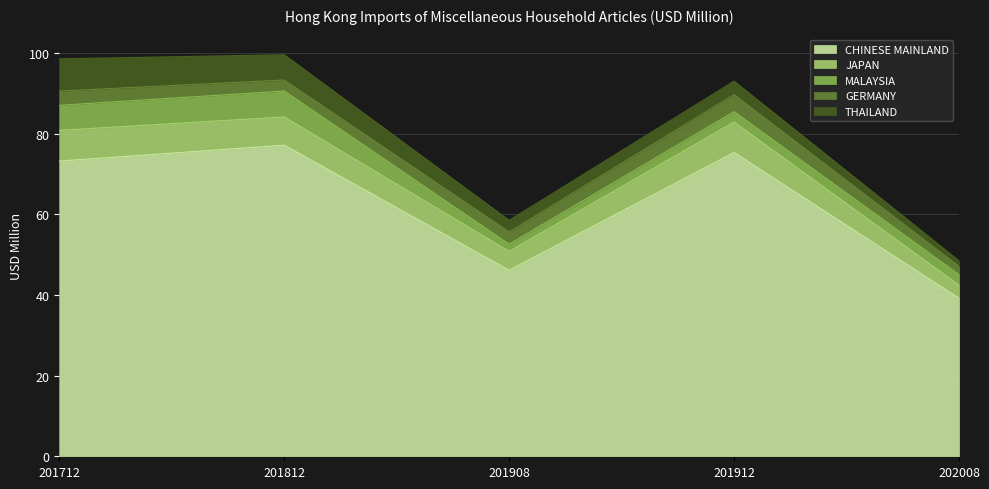

At which label is 201908 closest to 23?

JAPAN